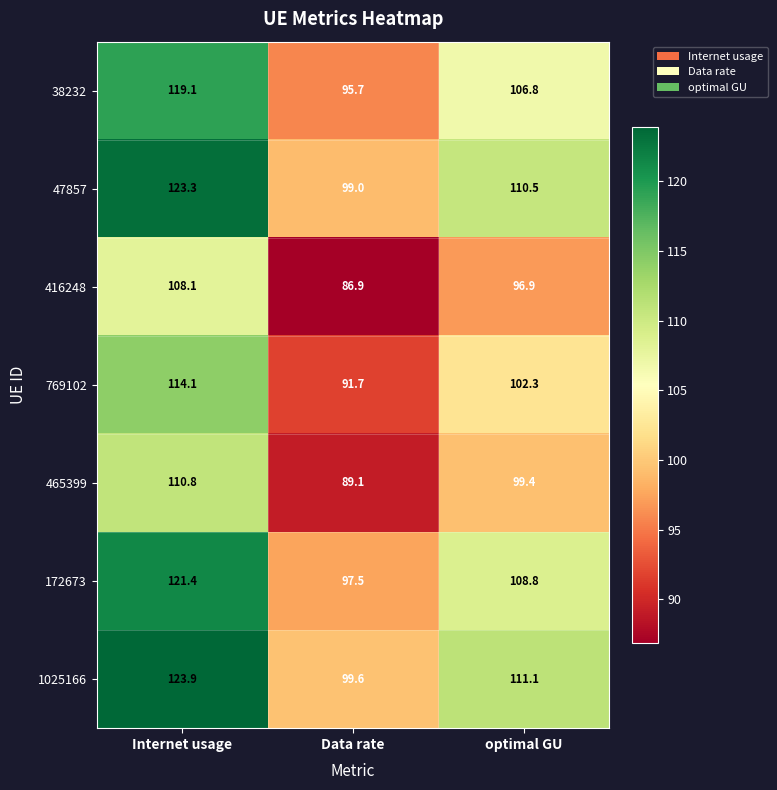

Reading left to right, list all the values displayed in this chart.

38232: 119.1	95.7	106.8
47857: 123.3	99.0	110.5
416248: 108.1	86.9	96.9
769102: 114.1	91.7	102.3
465399: 110.8	89.1	99.4
172673: 121.4	97.5	108.8
1025166: 123.9	99.6	111.1